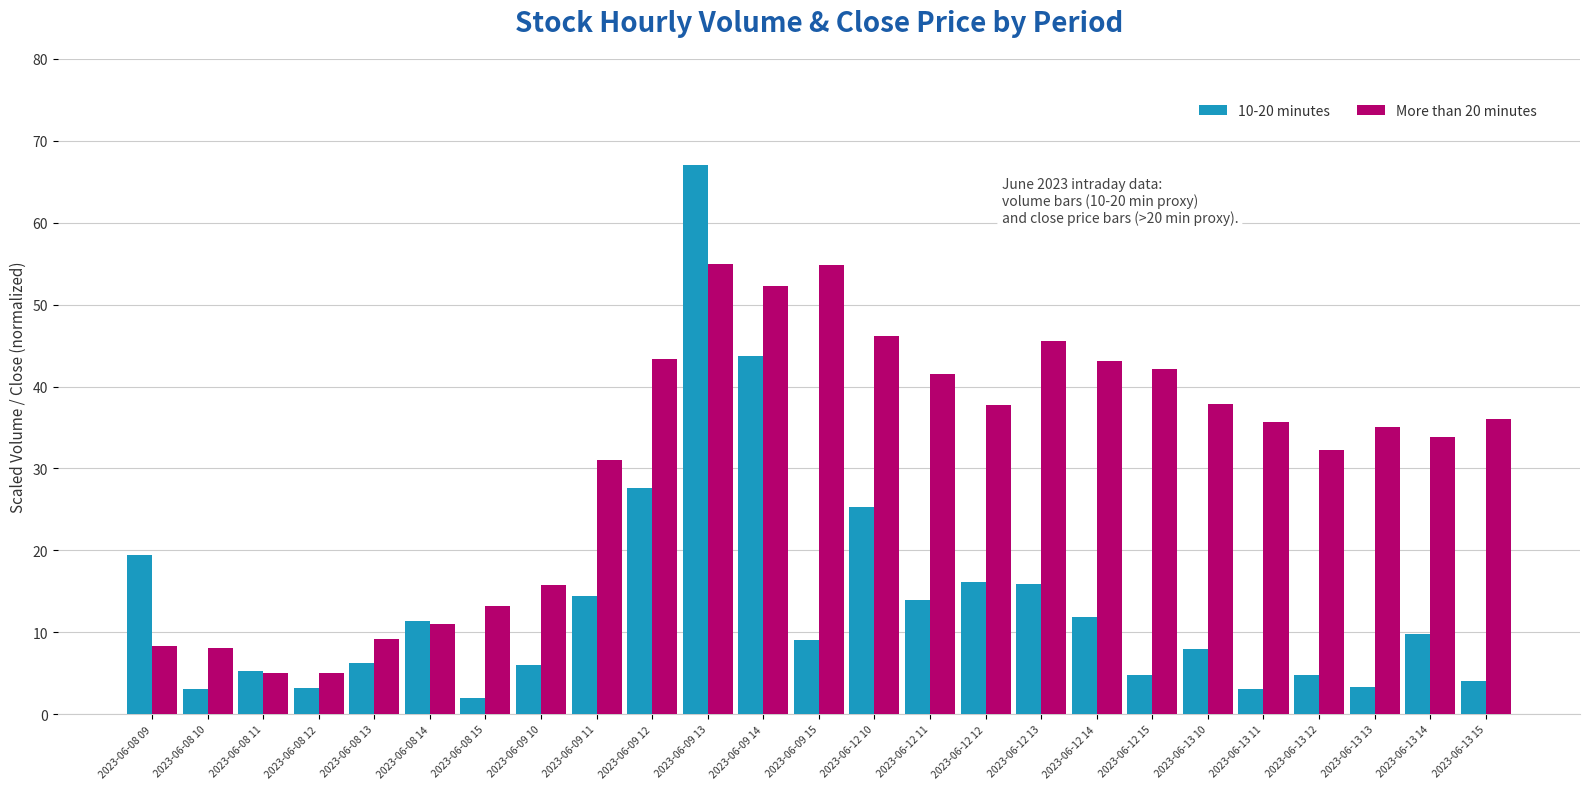

How many bars are there in each group?

2